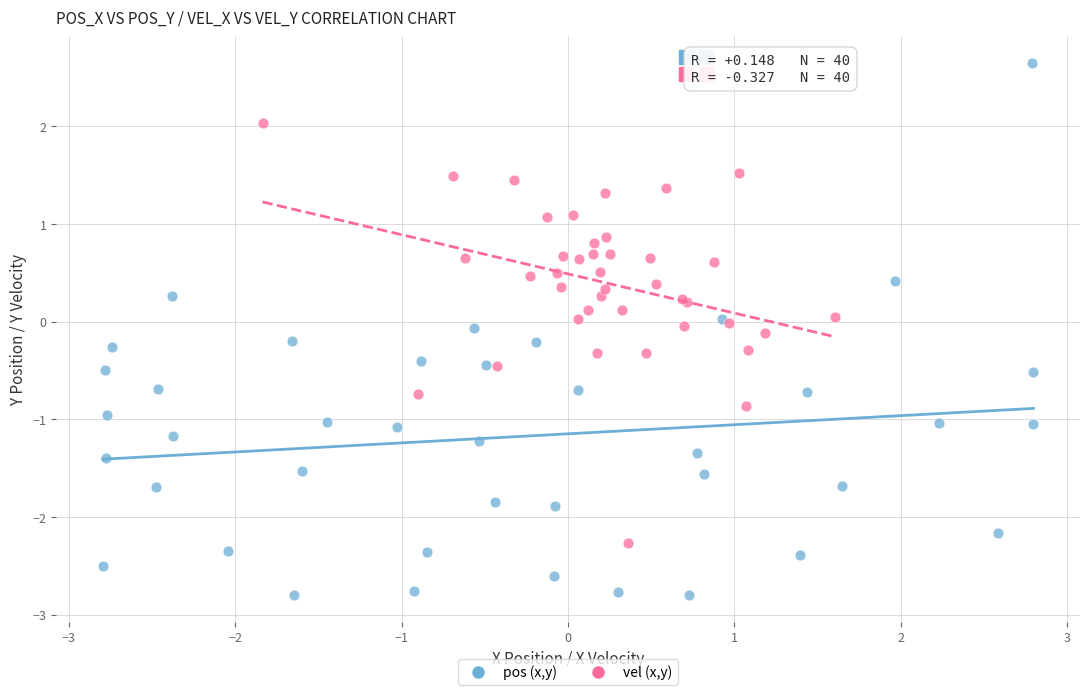

Which series reaches the maximum Y coordinate?

pos (x,y)